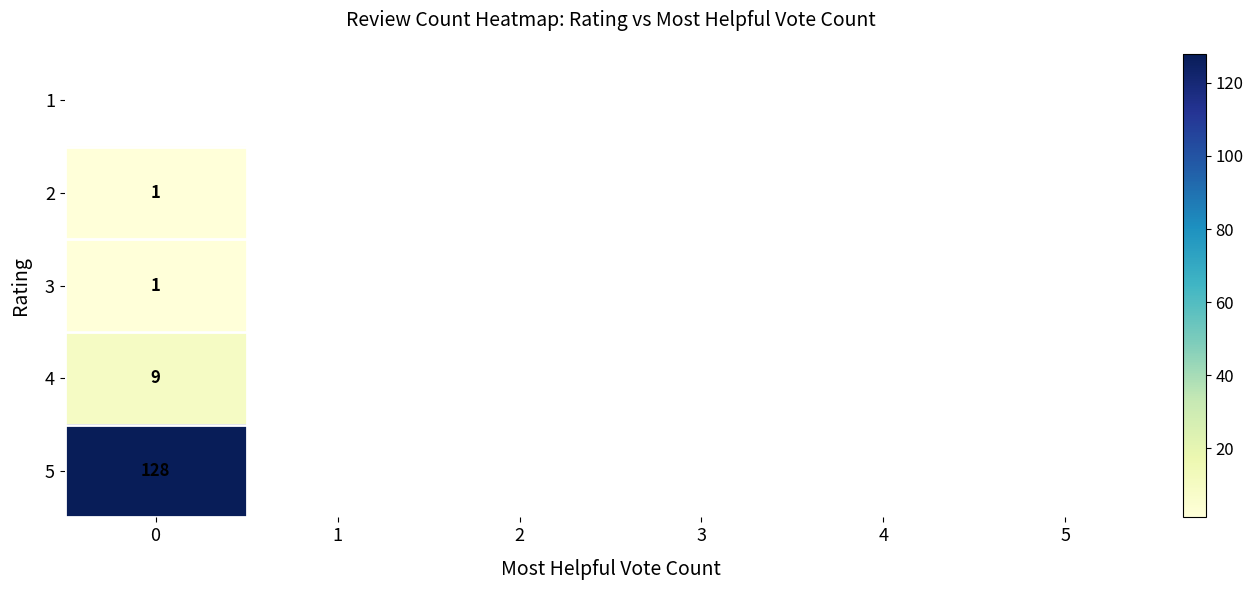

Is it true that 4 equals 13 at 0?

False